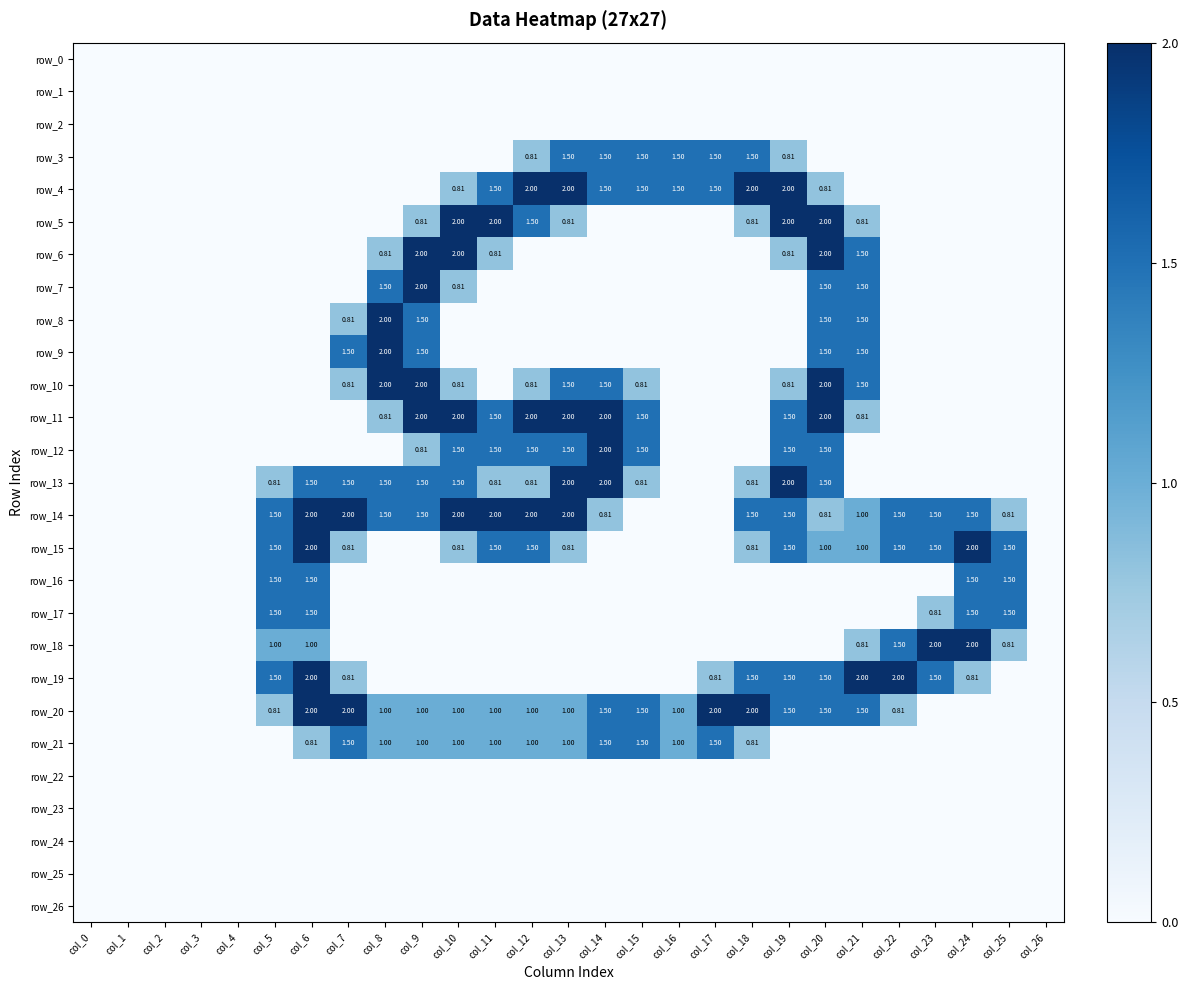

Which series changed the most between col_0 and col_24?

row_15